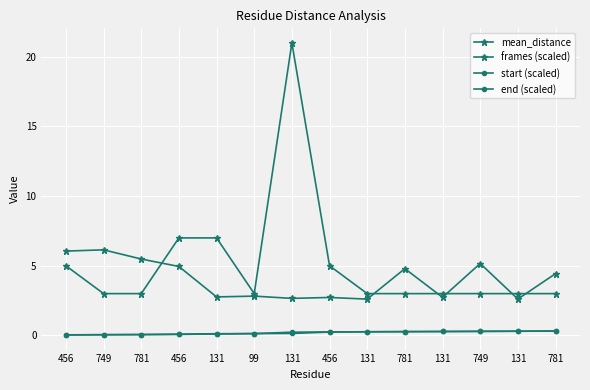

At 456, list the series in order from smallest to largest.

start (scaled), end (scaled), frames (scaled), mean_distance